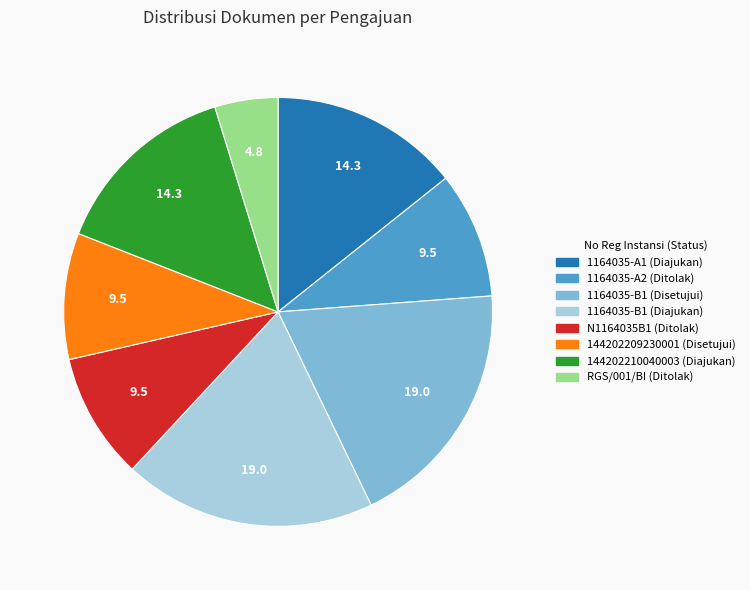

Is there a majority slice in this chart?

No